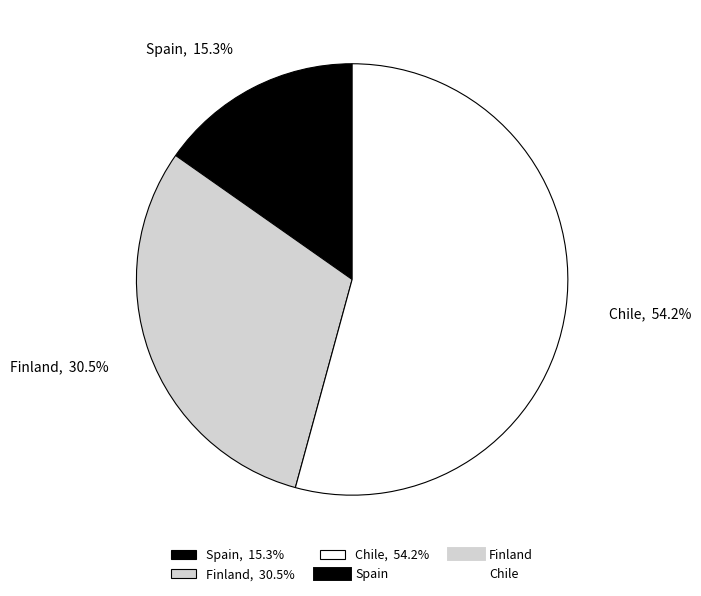

To the nearest percent, what is the difference between the largest and smallest slice percentages?

39%